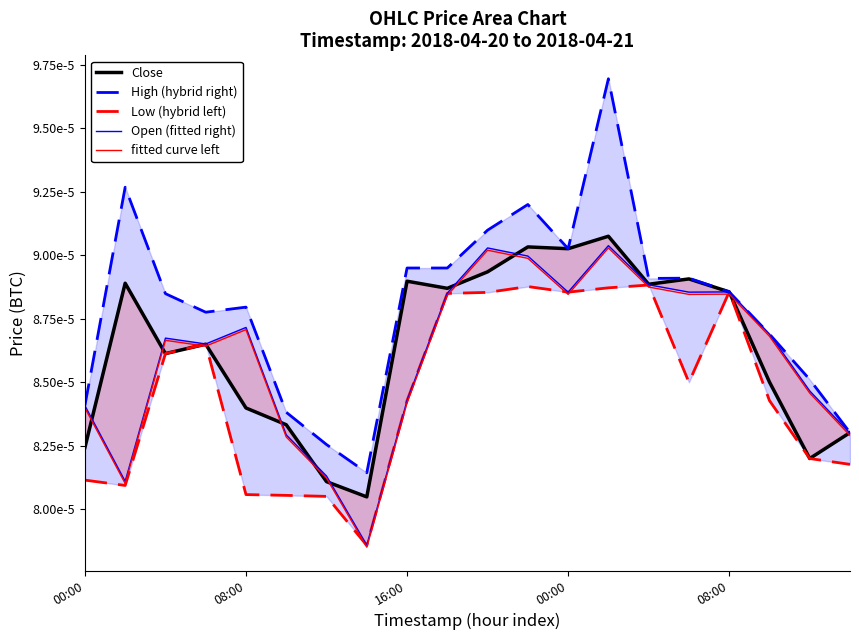

Which series has the widest spread of values?

High (hybrid right)